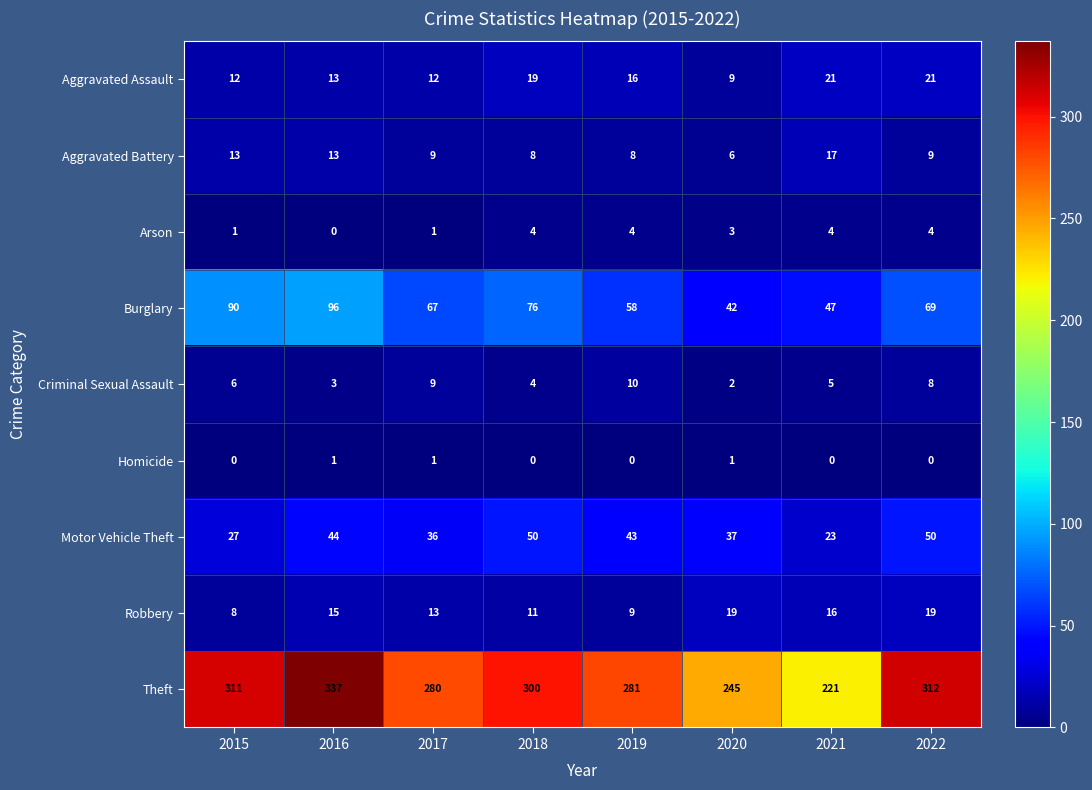

What is the spread (max minus min) of values at 2019?

281